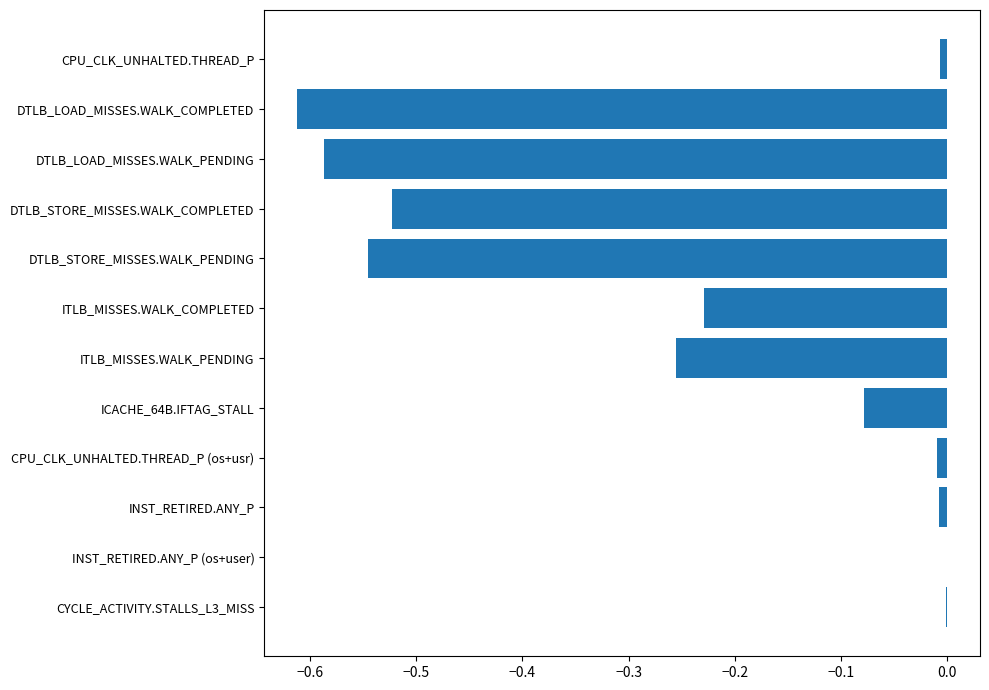

Which has a higher value, ITLB_MISSES.WALK_COMPLETED or DTLB_STORE_MISSES.WALK_PENDING?

ITLB_MISSES.WALK_COMPLETED